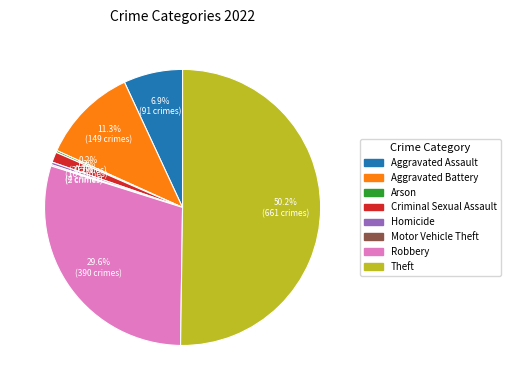

Approximately how many times larger is the value at Theft compared to Aggravated Battery?

4.4